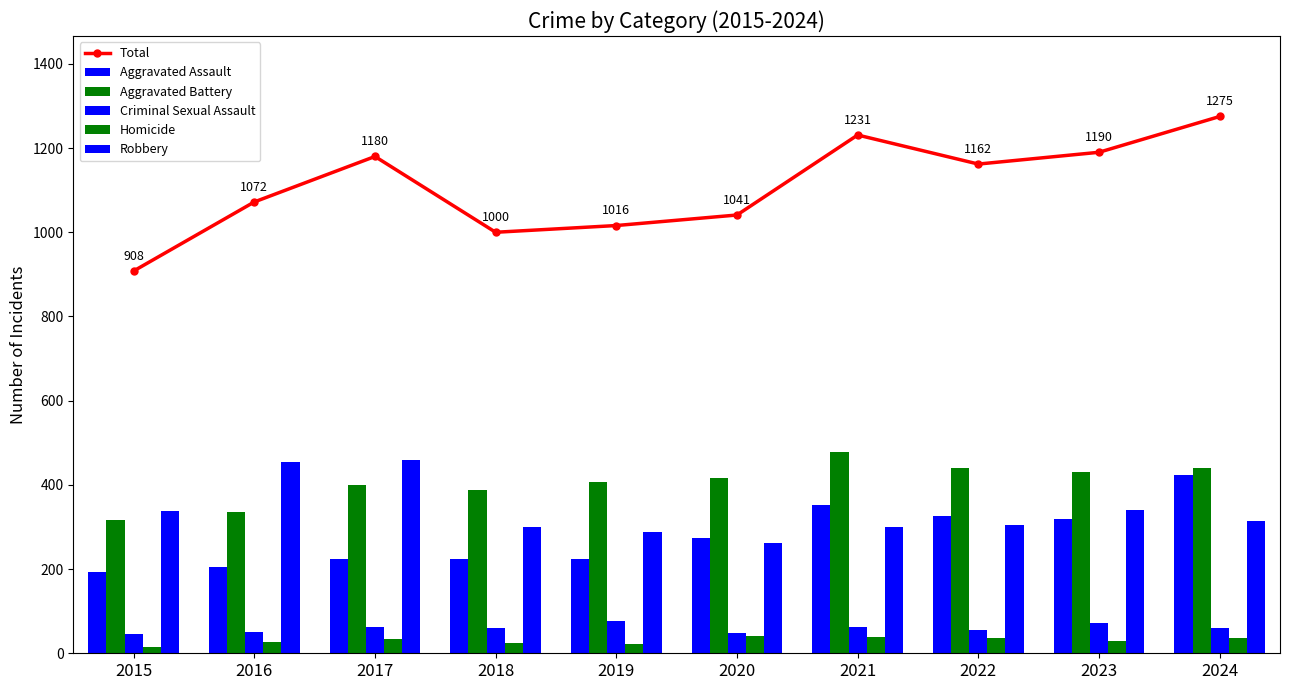

Reading left to right, transcribe all the data shown in this chart.

Total: 908	1072	1180	1000	1016	1041	1231	1162	1190	1275
Aggravated Assault: 194	206	225	225	223	273	352	327	318	424
Aggravated Battery: 316	336	400	389	407	416	479	439	431	439
Criminal Sexual Assault: 46	50	62	60	77	48	62	55	73	61
Homicide: 15	26	33	25	22	41	38	37	28	36
Robbery: 337	454	460	301	287	263	300	304	340	315